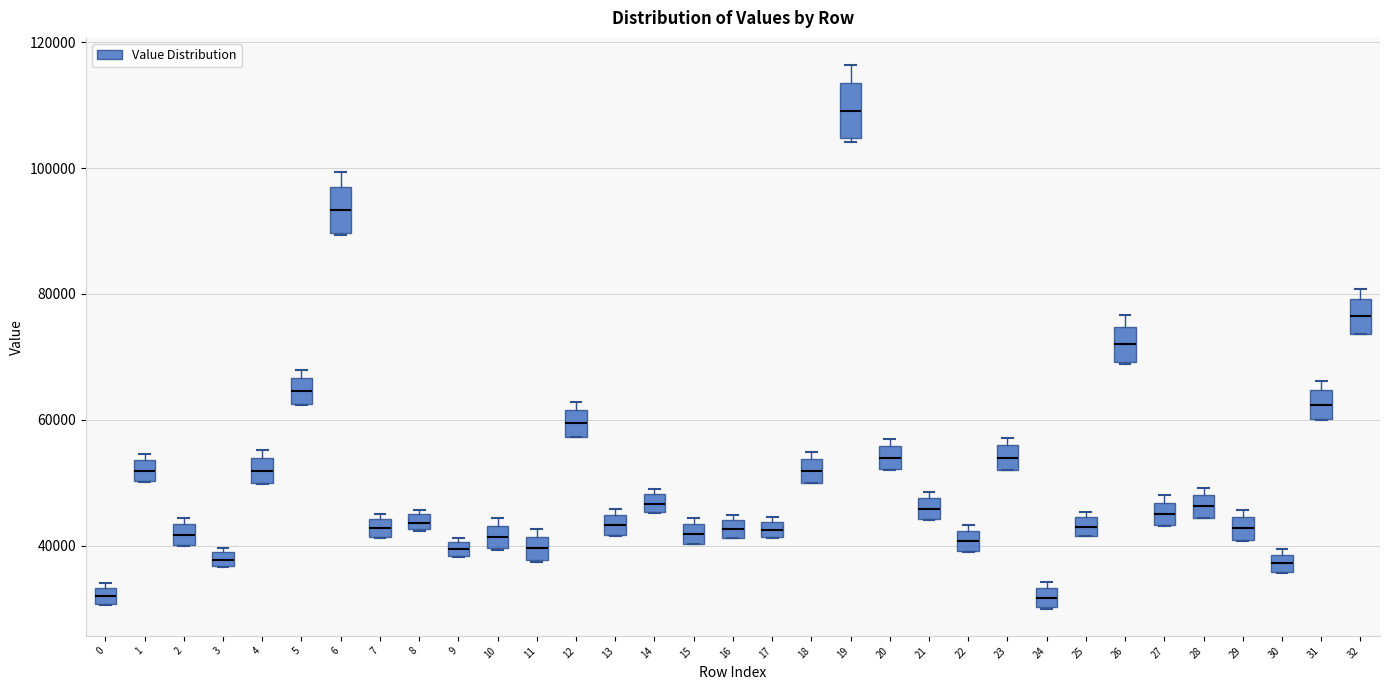

Where does the median line of the box at x = 11 sit on the y-axis? The values are not printed on the chart, so give them approximately, as read against the axis.

40000